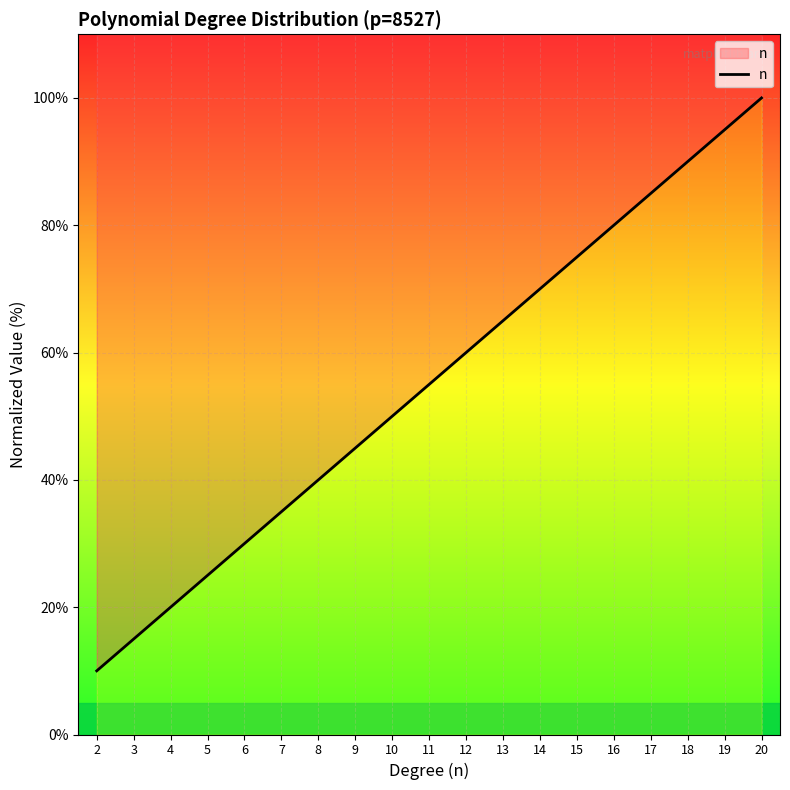

What is the smallest value displayed?

10.0